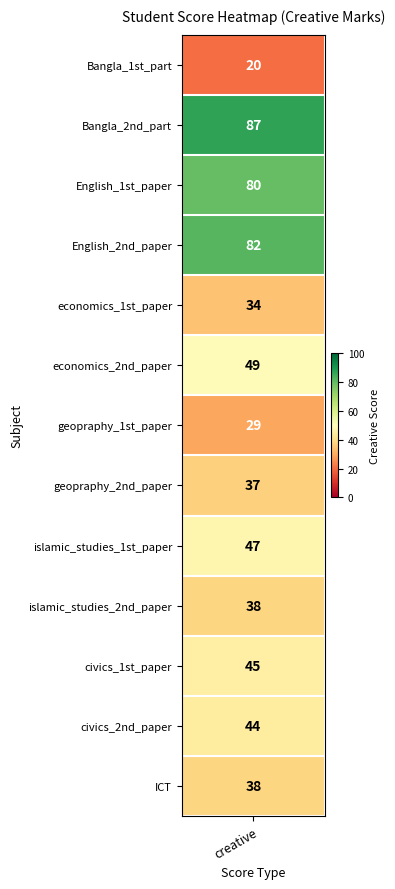

What is the minimum value shown in the chart?

20